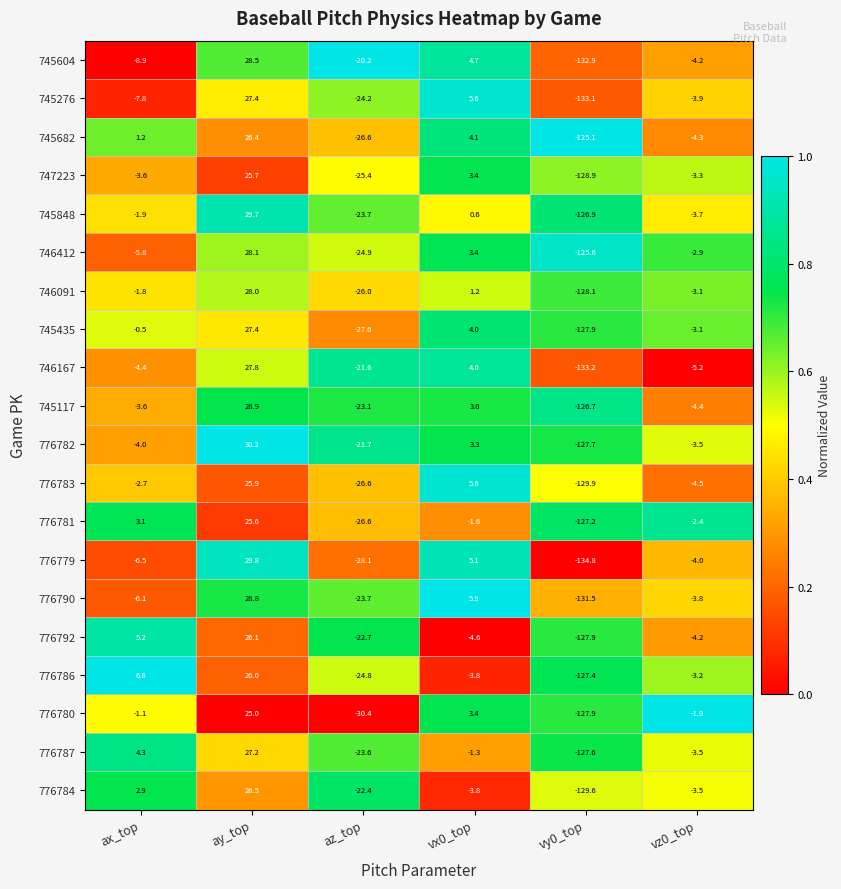

The value of 776780 at ay_top is 37.5. True or false?

False